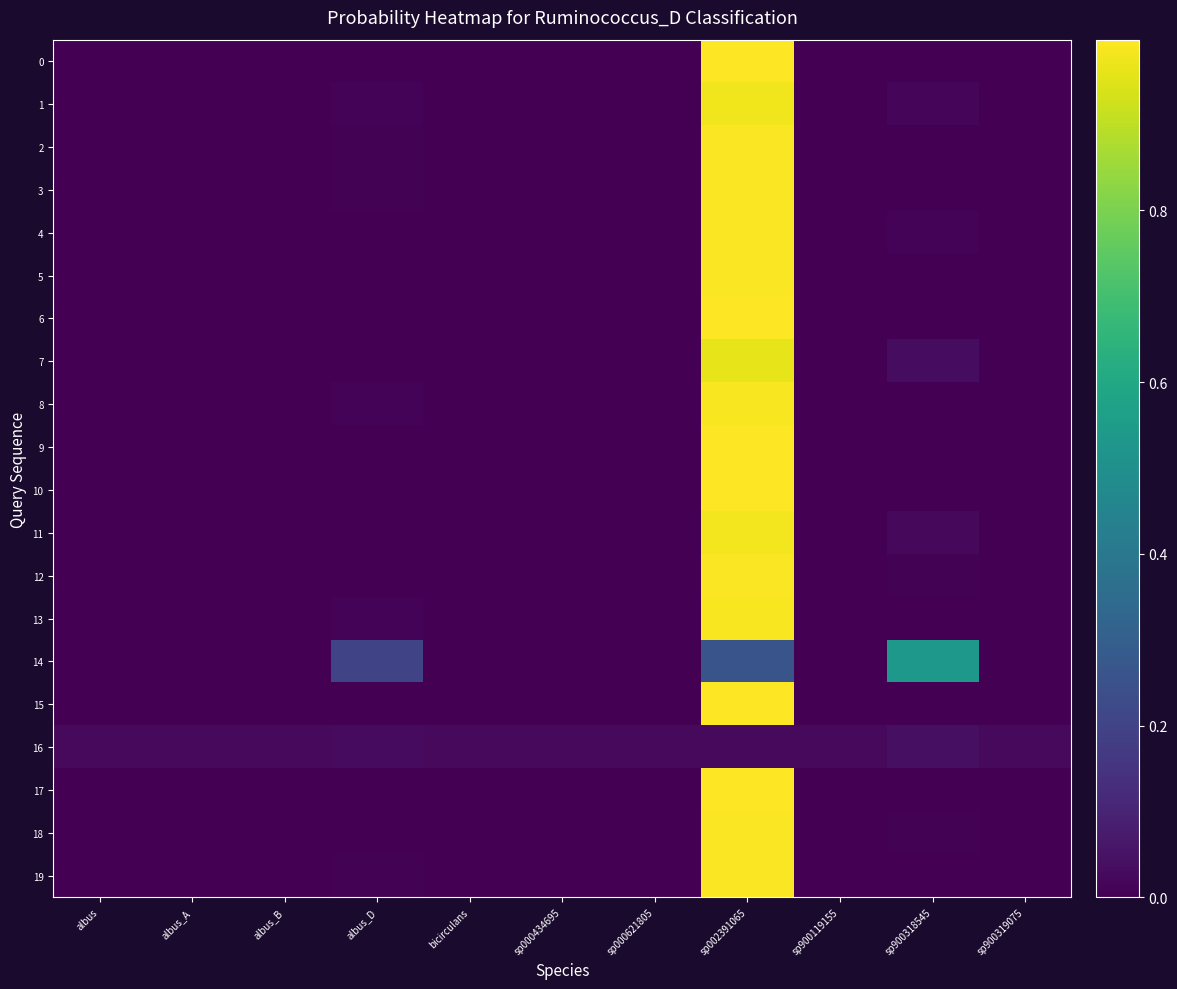

Which series has the largest total across all categories?

5